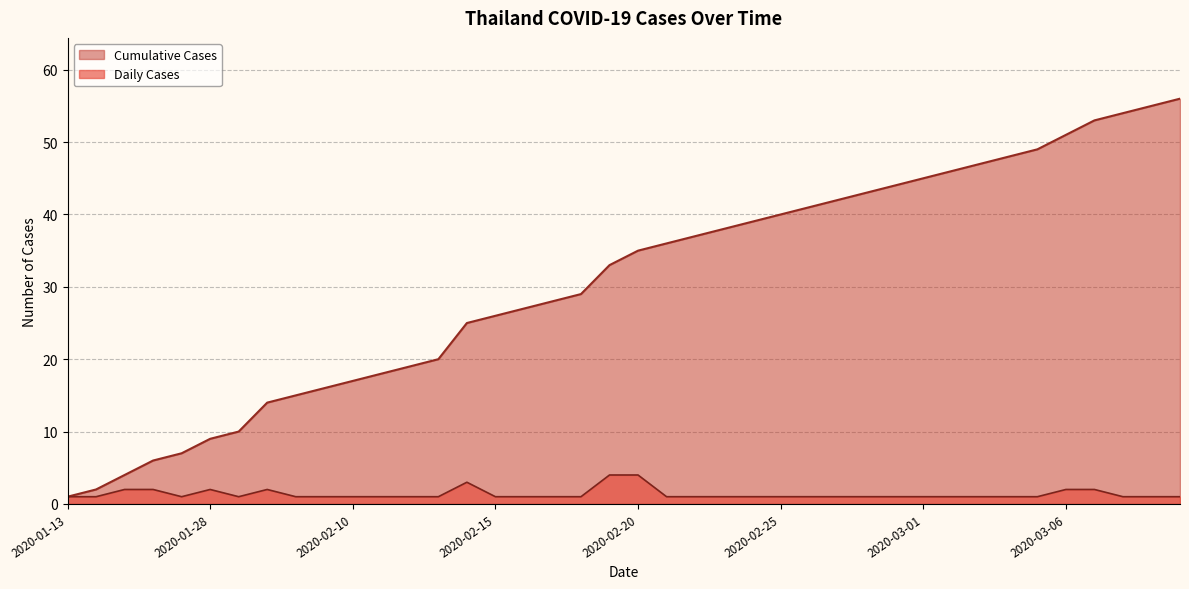

Is it true that Daily Cases equals 2 at 2020-03-05?

False